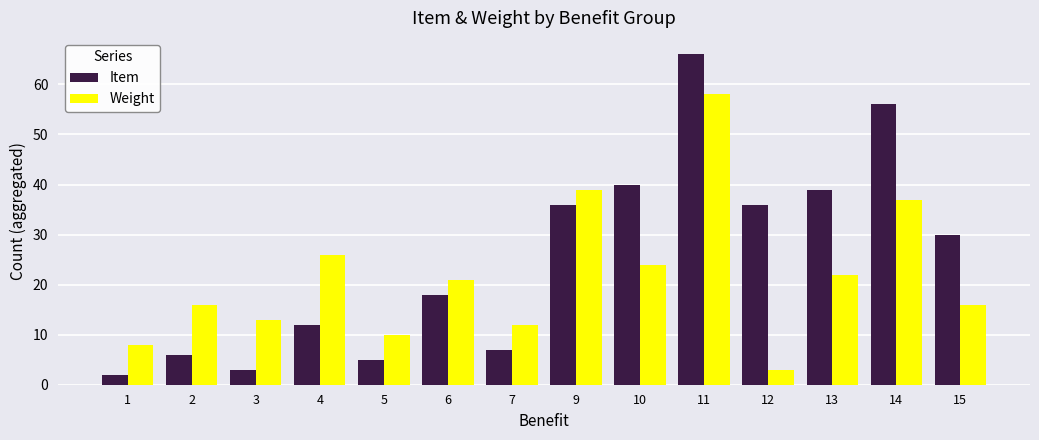

Which series has the largest total across all categories?

Item